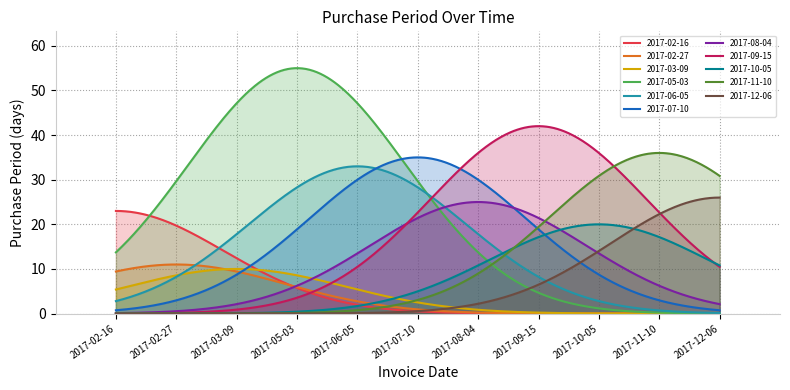

Which series has the widest spread of values?

2017-05-03